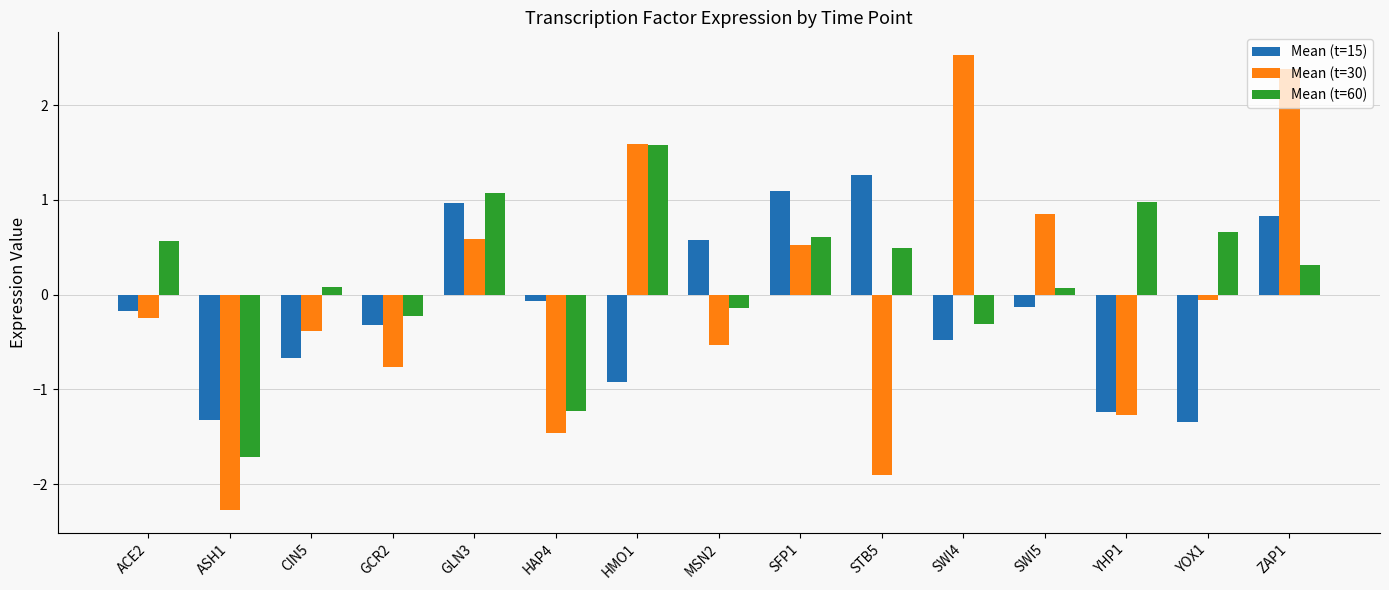

Is it true that Mean (t=60) equals -0.8 at HAP4?

False